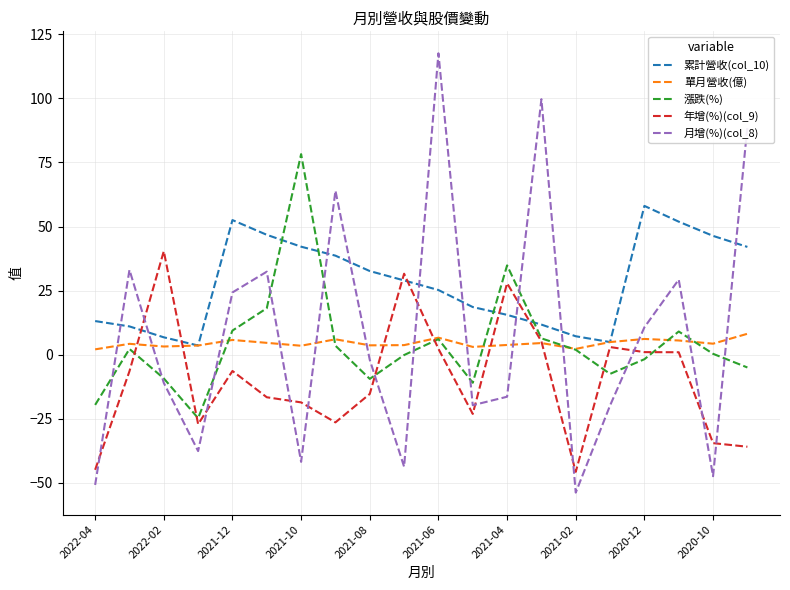

What is the smallest value displayed?

-53.8